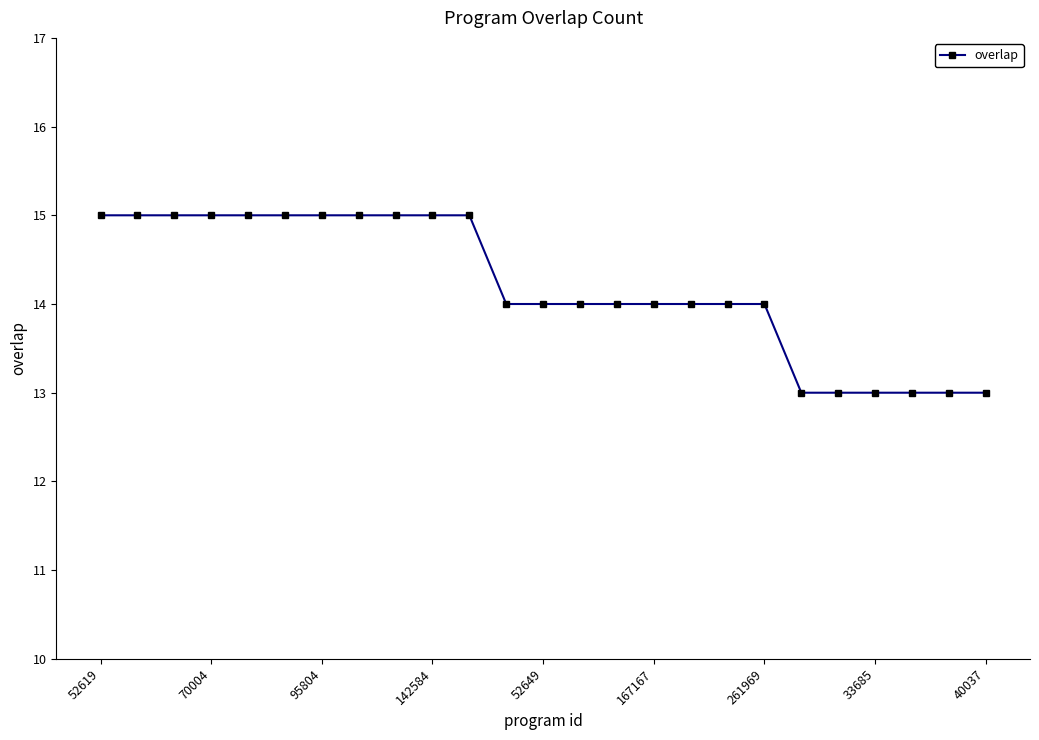

What is the greatest value displayed?

15